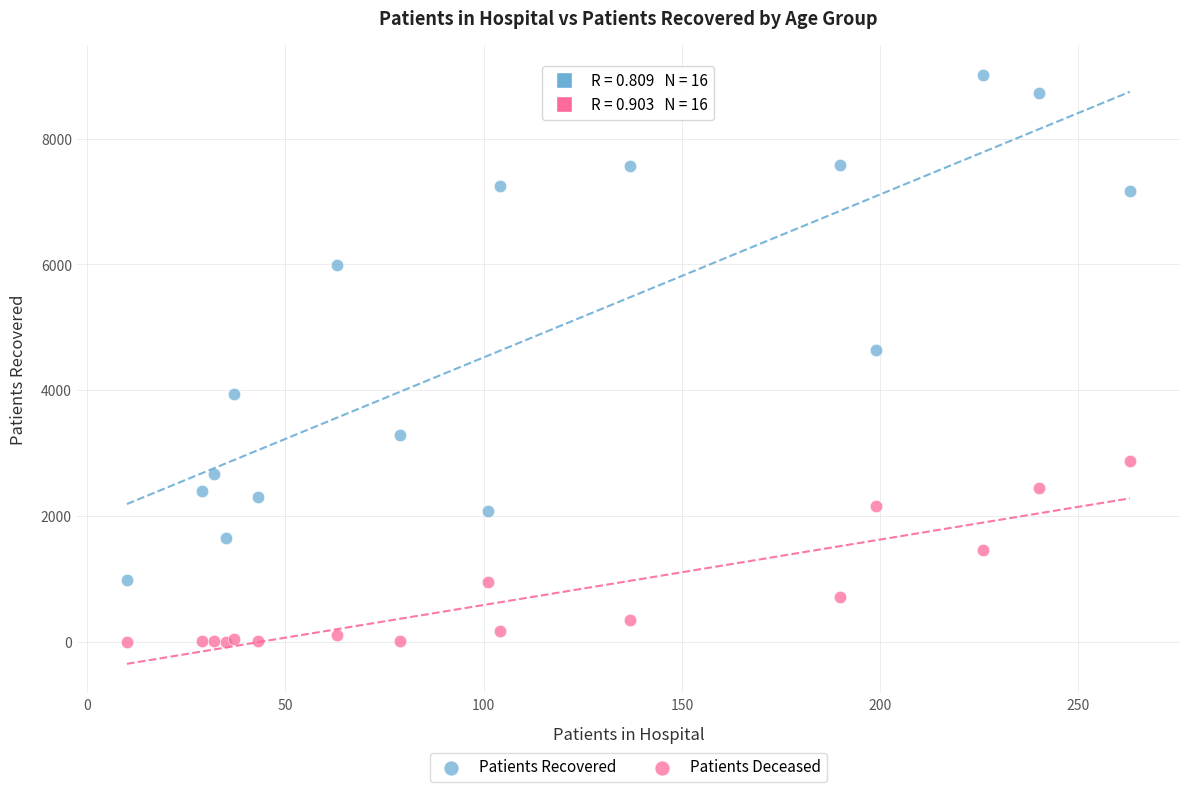

Which series reaches the maximum Y coordinate?

Patients Recovered